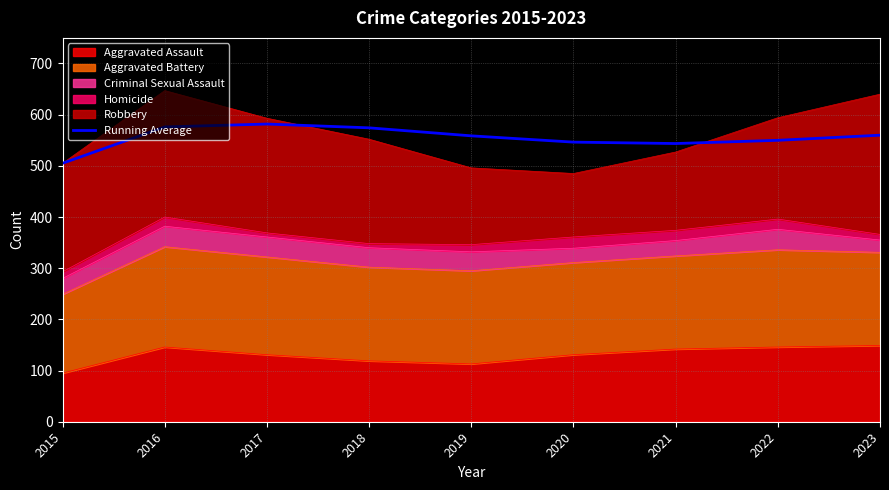

What is the difference between the maximum and minimum values?

76.7